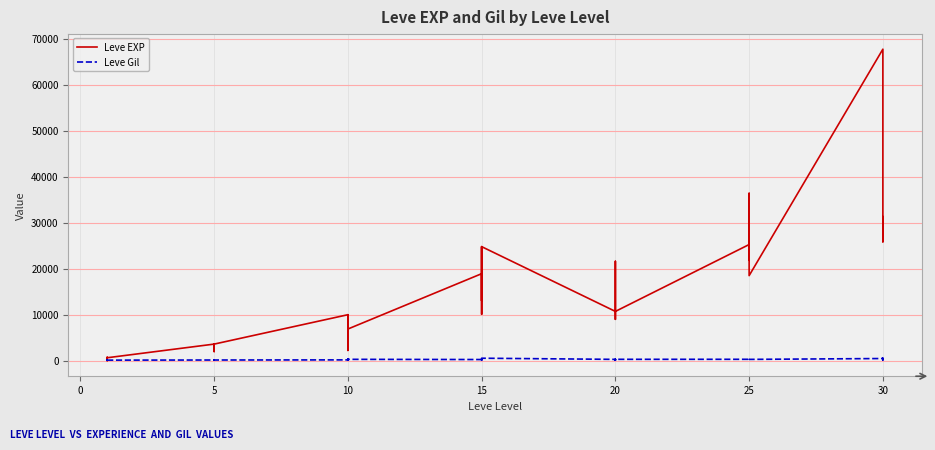

What is the difference between the maximum and second lowest values in the Leve EXP series?

67280